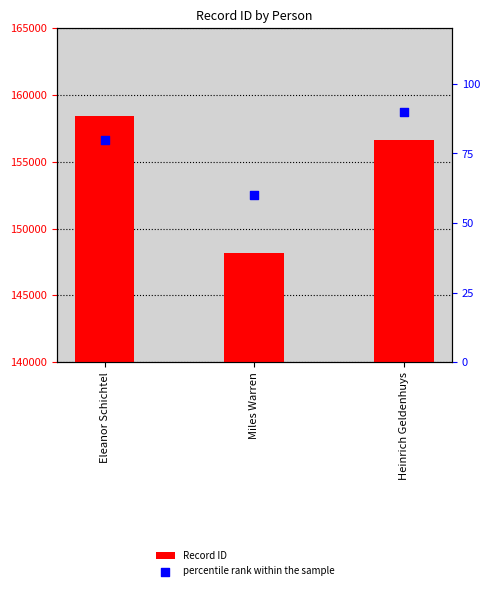

Which series has the largest total across all categories?

Record ID